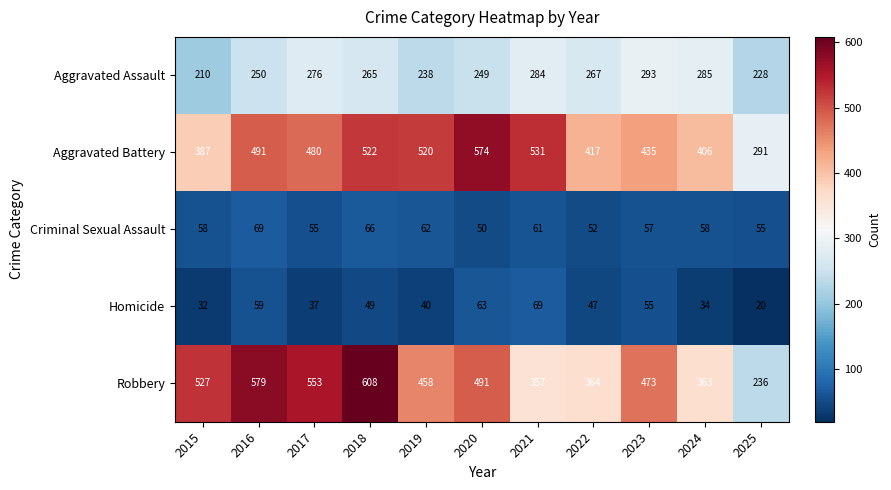

What is the sum of the Aggravated Assault values at 2018 and 2015?

475